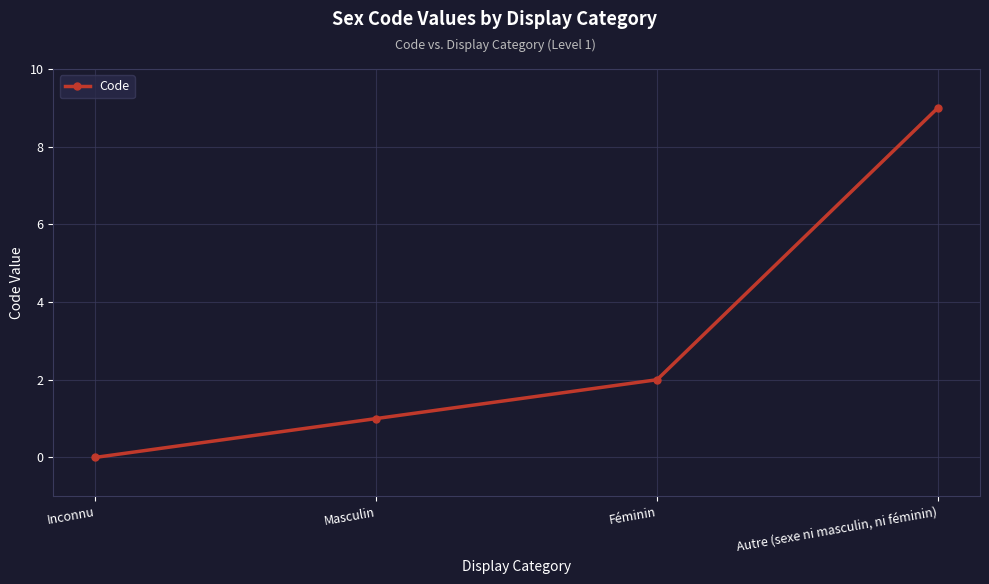

True or false: the data shows 3 at Inconnu.

False